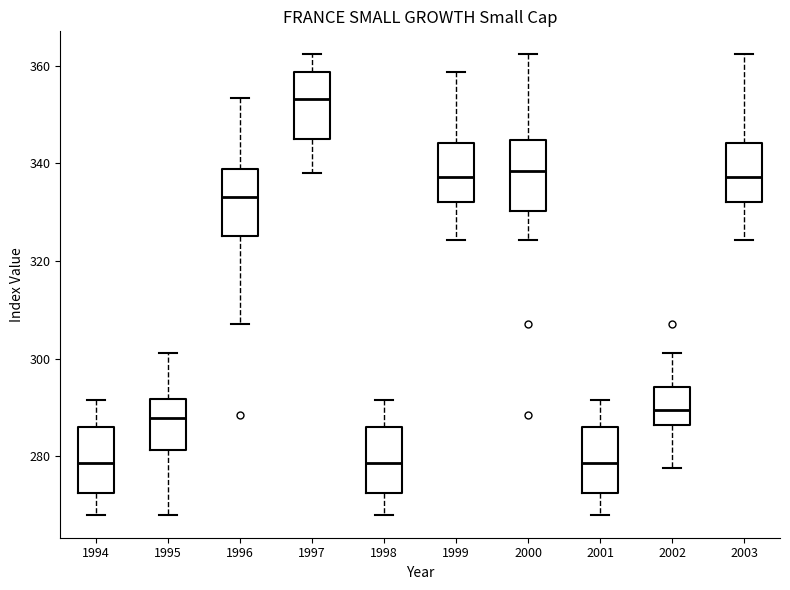

Reading left to right, transcribe this box plot: for each box, give where its median line is, the range the box spans, and where its two whiskers end, as read against the y-axis. The values are not printed on the chart, so give them approximately, as read against the axis.

1994: median 278, box 272 to 286, whiskers 268 to 292
1995: median 288, box 282 to 292, whiskers 268 to 302
1996: median 334, box 326 to 338, whiskers 308 to 354
1997: median 354, box 346 to 358, whiskers 338 to 362
1998: median 278, box 272 to 286, whiskers 268 to 292
1999: median 338, box 332 to 344, whiskers 324 to 358
2000: median 338, box 330 to 344, whiskers 324 to 362
2001: median 278, box 272 to 286, whiskers 268 to 292
2002: median 290, box 286 to 294, whiskers 278 to 302
2003: median 338, box 332 to 344, whiskers 324 to 362